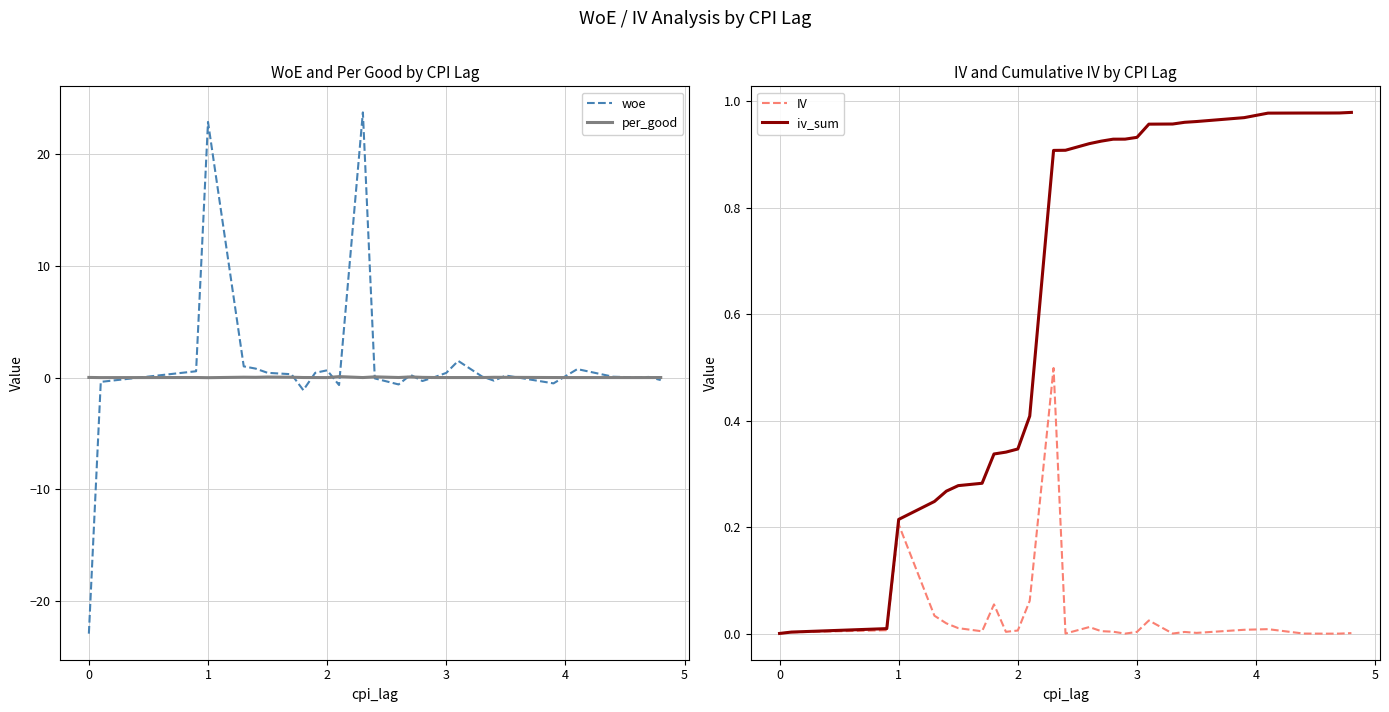

Is it true that iv_sum equals 0.3 at 1?

False